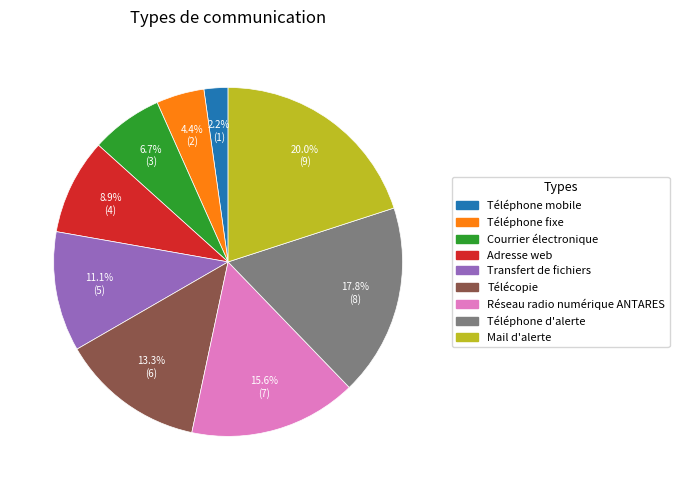

What is the ratio of the value at Télécopie to the value at Téléphone mobile?

6.0